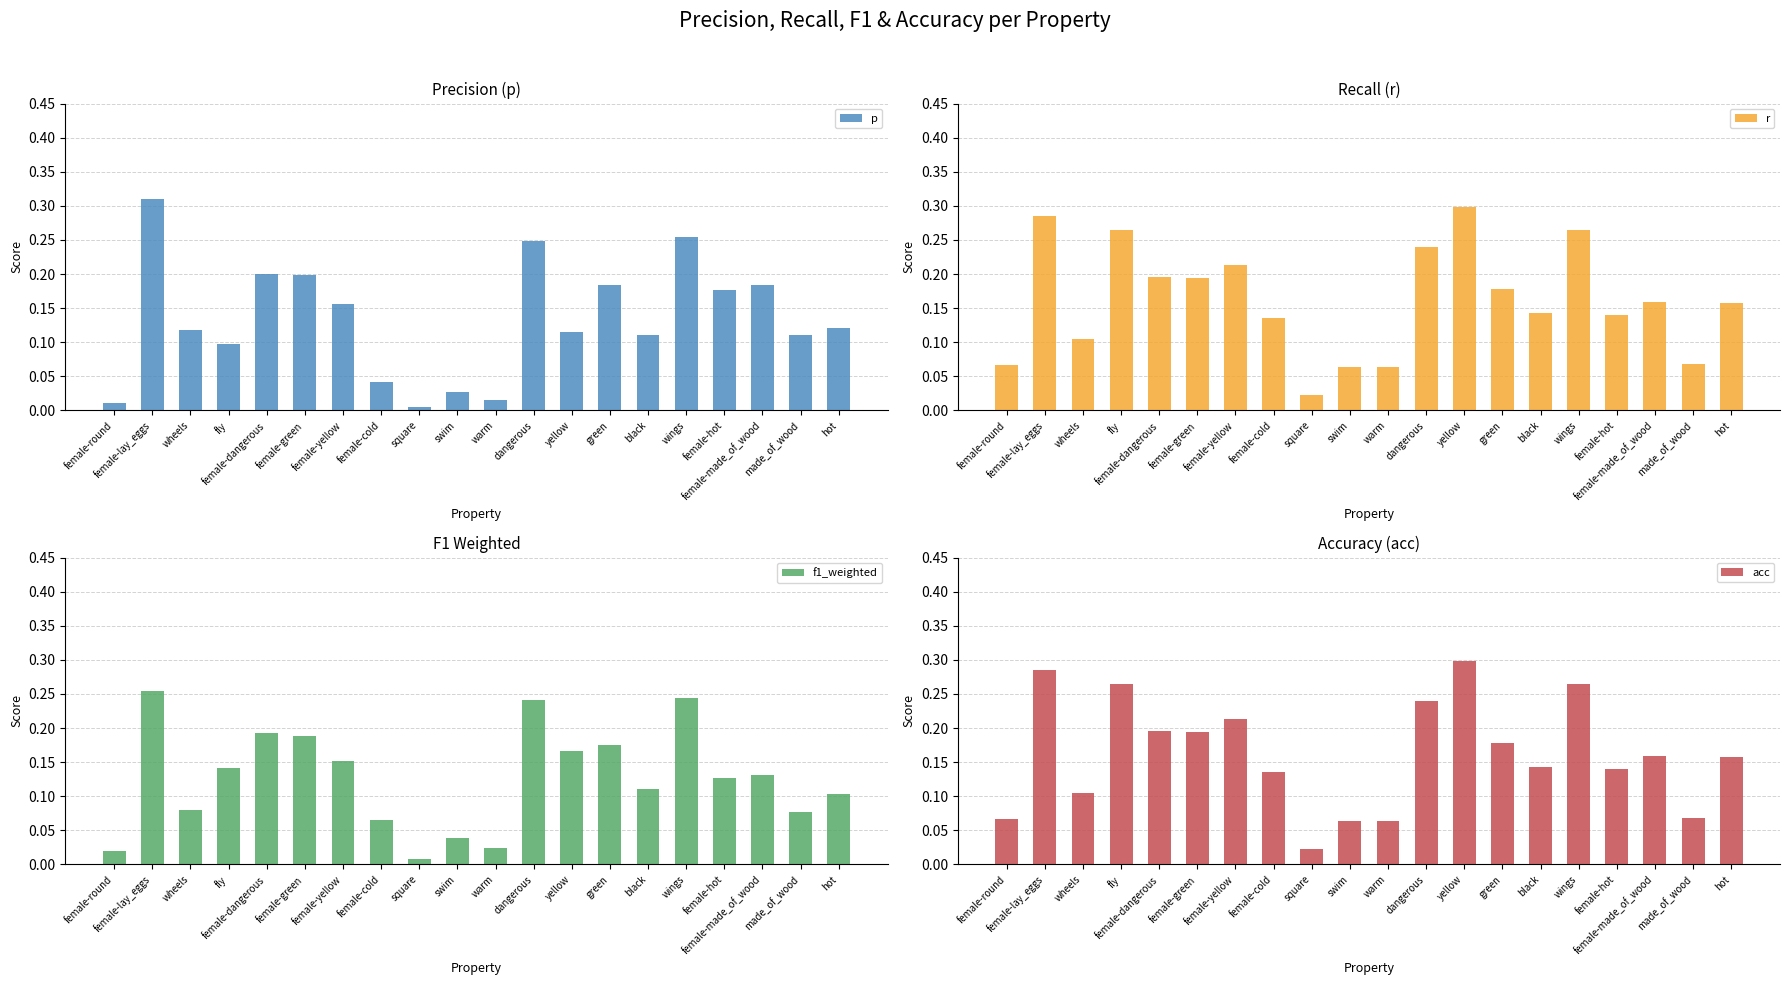

Which label corresponds to the largest value in the chart?

female-lay_eggs